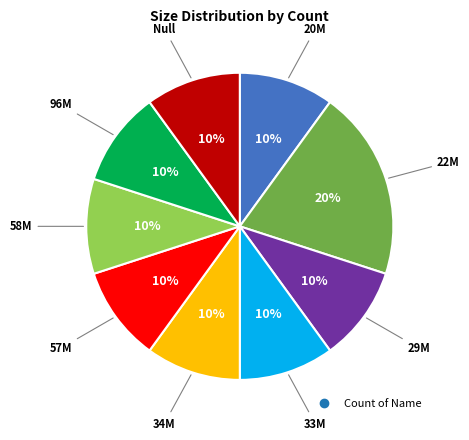

Is there a majority slice in this chart?

No